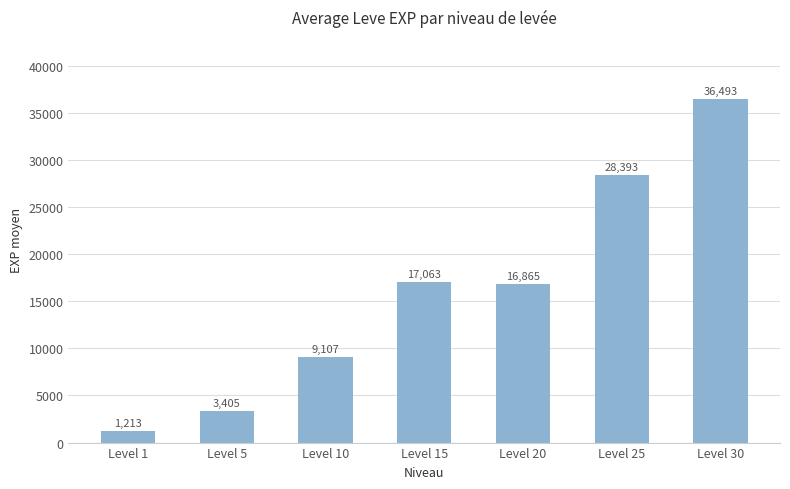

The value at Level 30 is 36493. True or false?

True